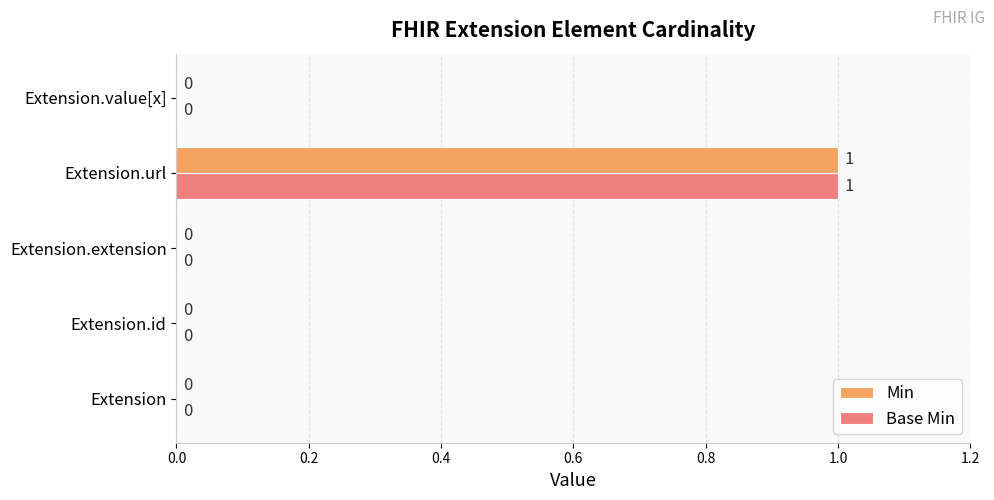

At which category does the chart reach its peak across all series?

Extension.url